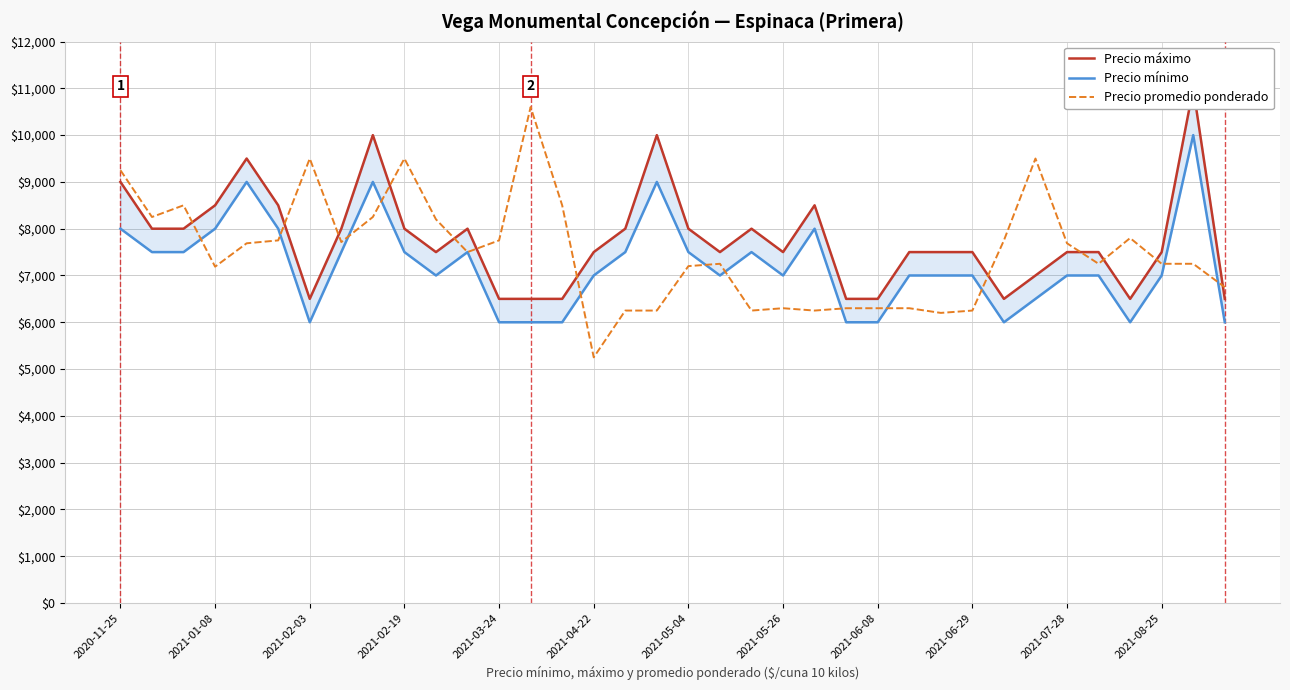

True or false: Precio mínimo and Precio máximo intersect in this chart.

False